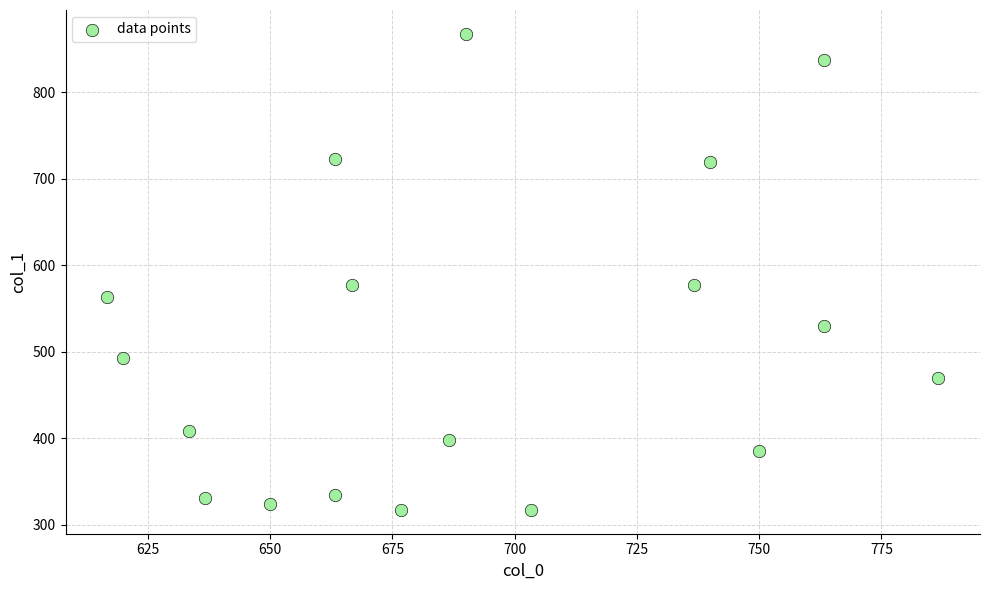

What is the range of Y values (max minus min)?

550.1